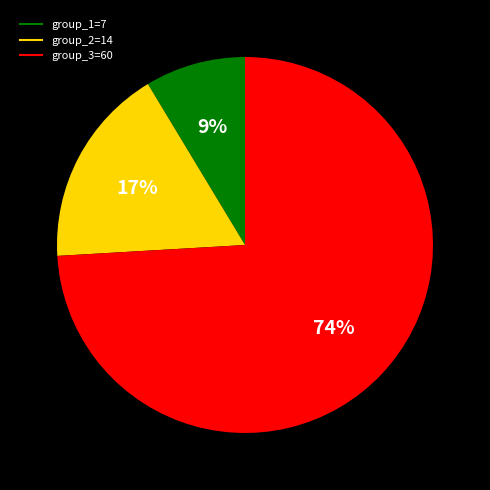

To the nearest percent, what is the average slice percentage?

33%